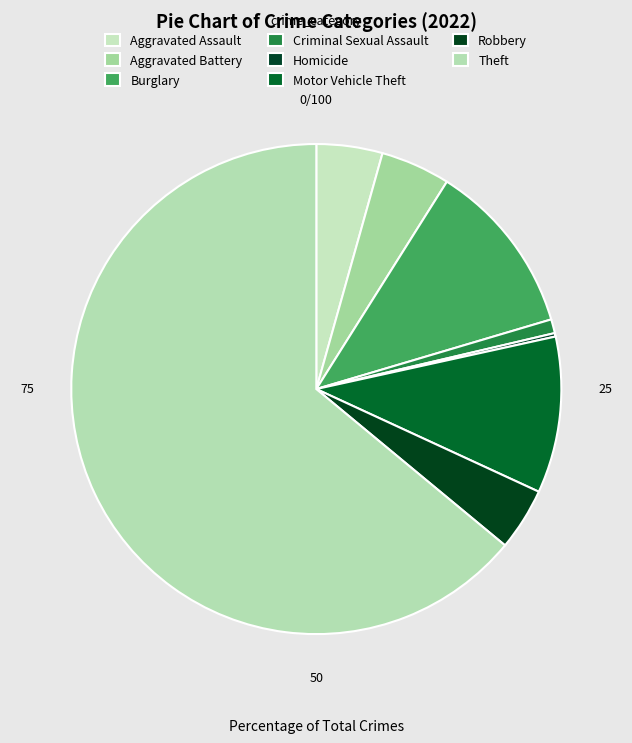

Does any single category account for the majority?

Yes